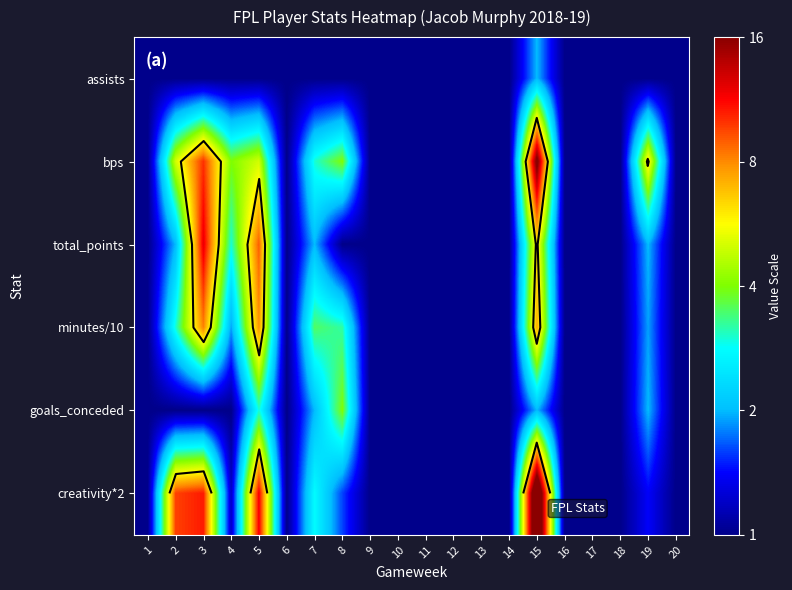

At which category is the sum across all series the highest?

15